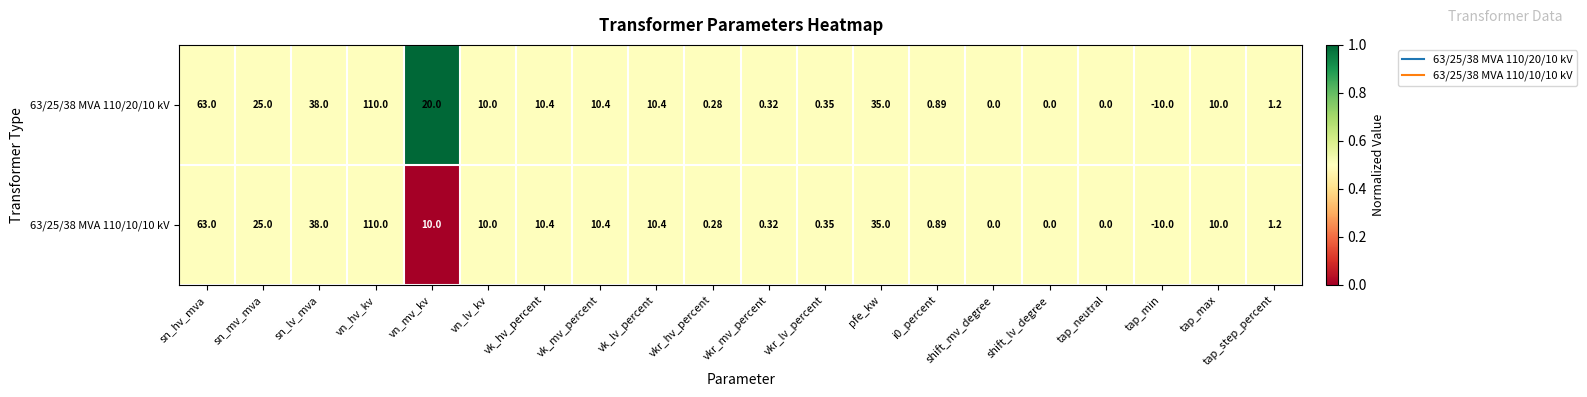

At which label is 63/25/38 MVA 110/20/10 kV closest to 50?

sn_lv_mva